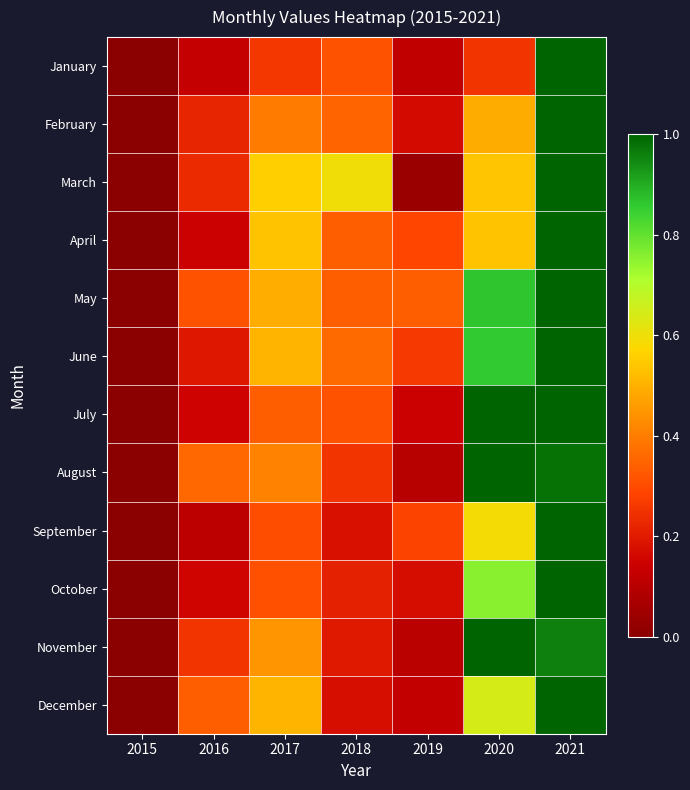

What is the difference between the highest and lowest values at 2017?

0.3